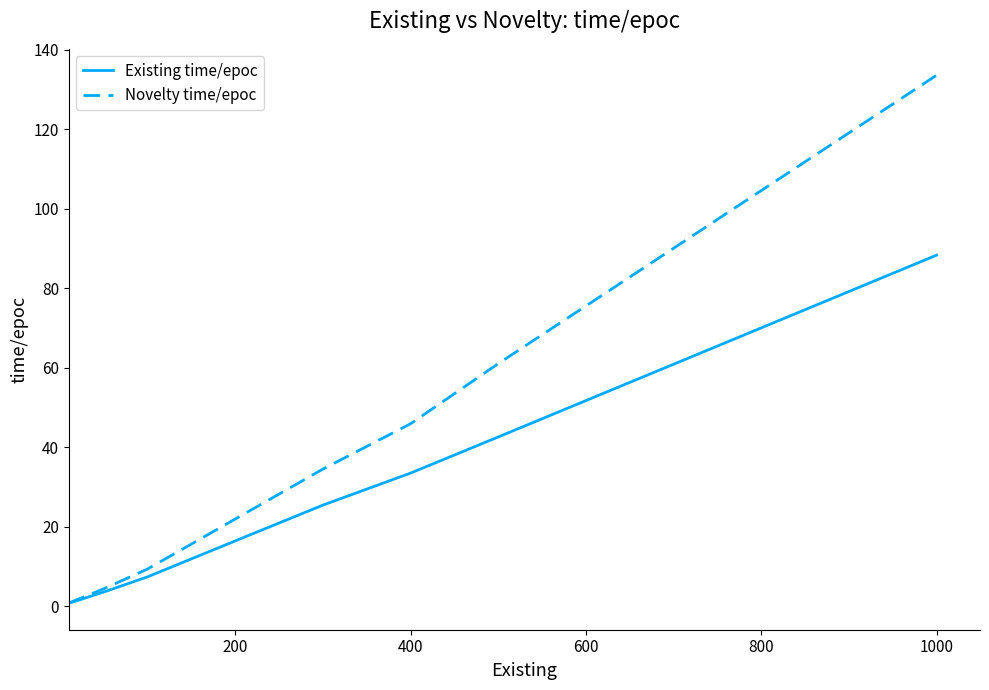

Which series has the widest spread of values?

Novelty time/epoc